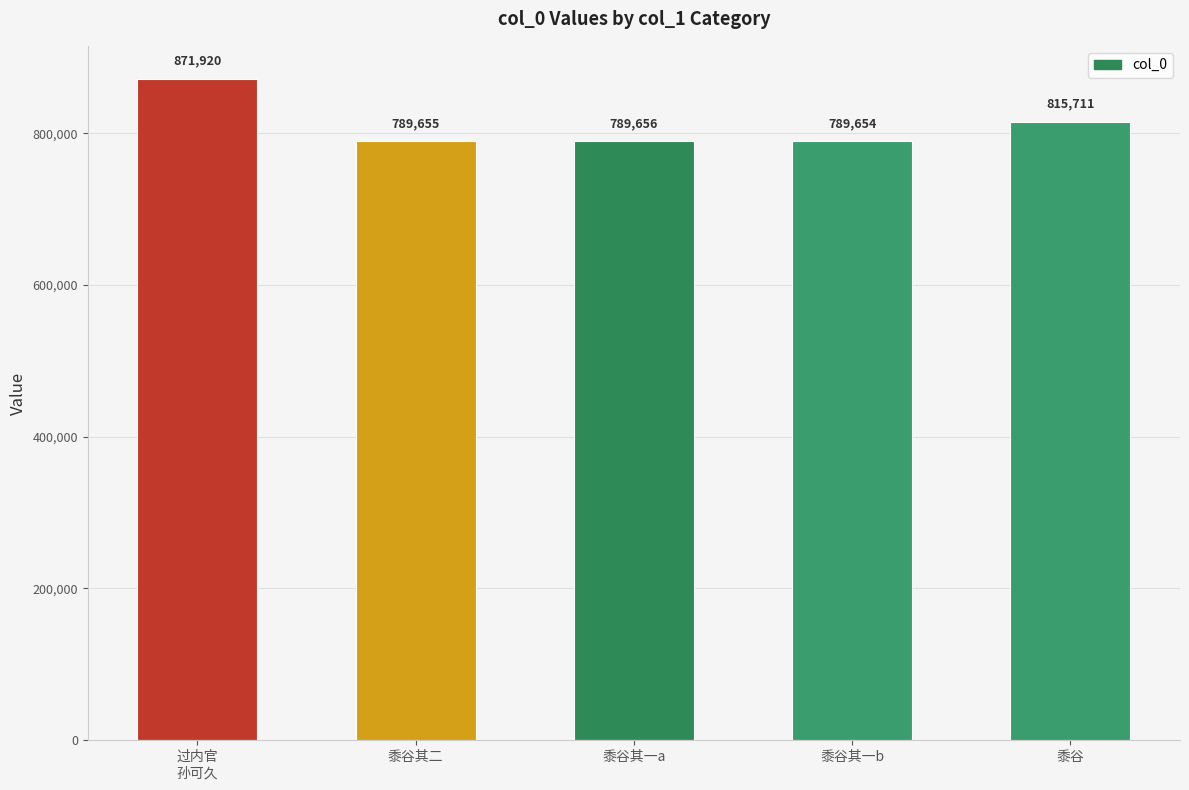

How many categories are shown in the chart?

5